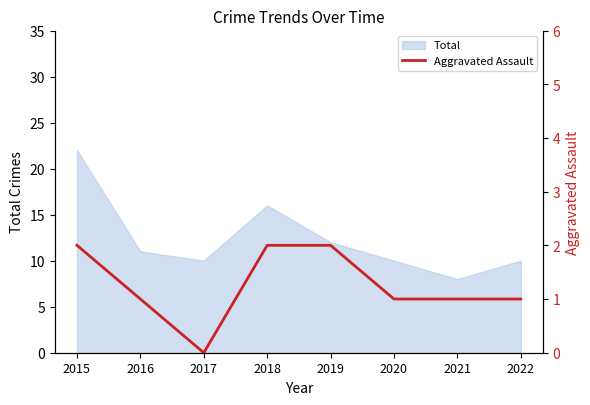

Does the chart display data point markers on the line(s)?

No